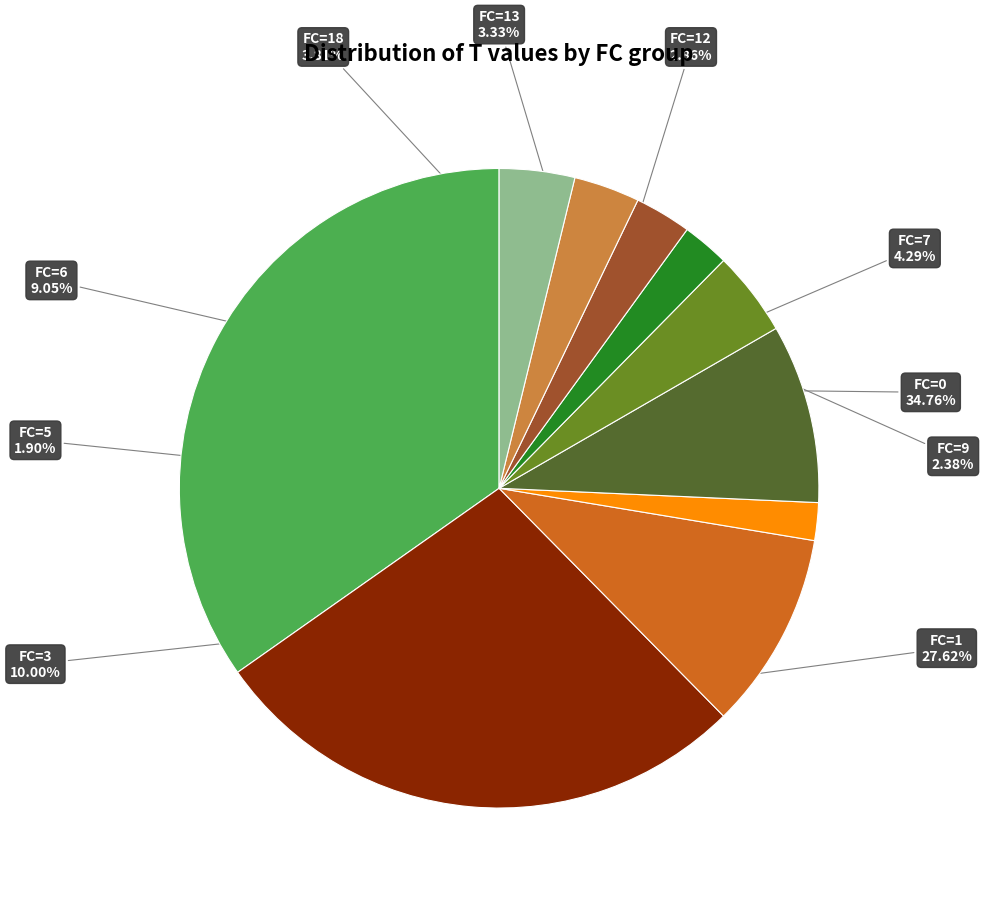

How many slices are in this pie chart?

10